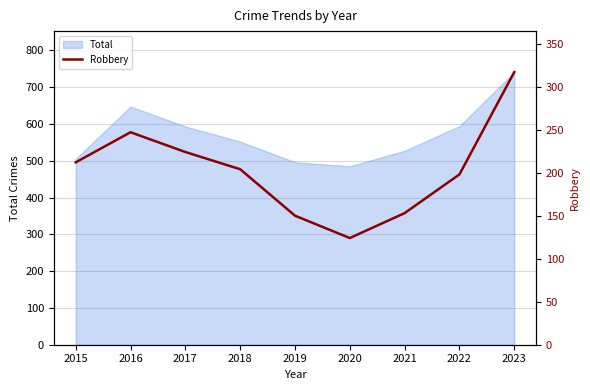

Reading right to left, list all the values displayed in this chart.

2023=317	2022=198	2021=153	2020=124	2019=150	2018=204	2017=224	2016=247	2015=212